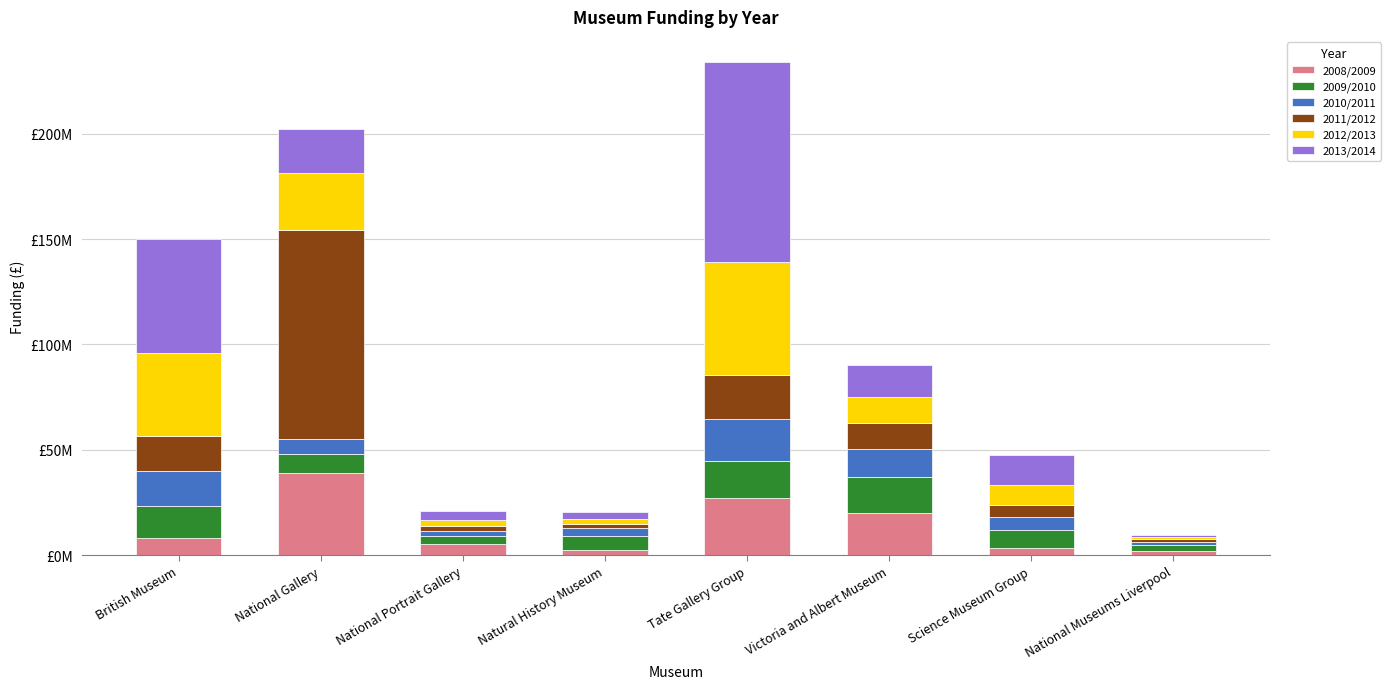

Rank the categories by 2013/2014 value from highest to lowest.

Tate Gallery Group, British Museum, National Gallery, Victoria and Albert Museum, Science Museum Group, National Portrait Gallery, Natural History Museum, National Museums Liverpool